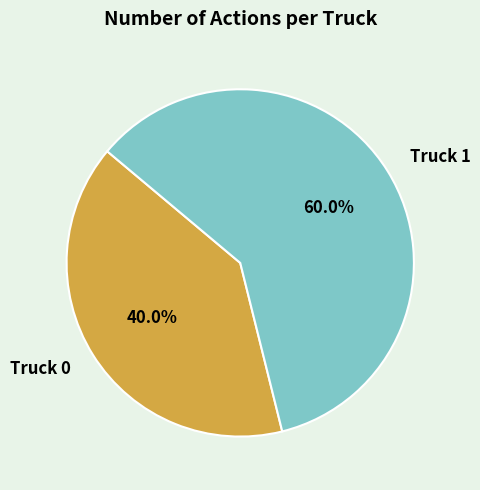

How many segments does this pie chart have?

2